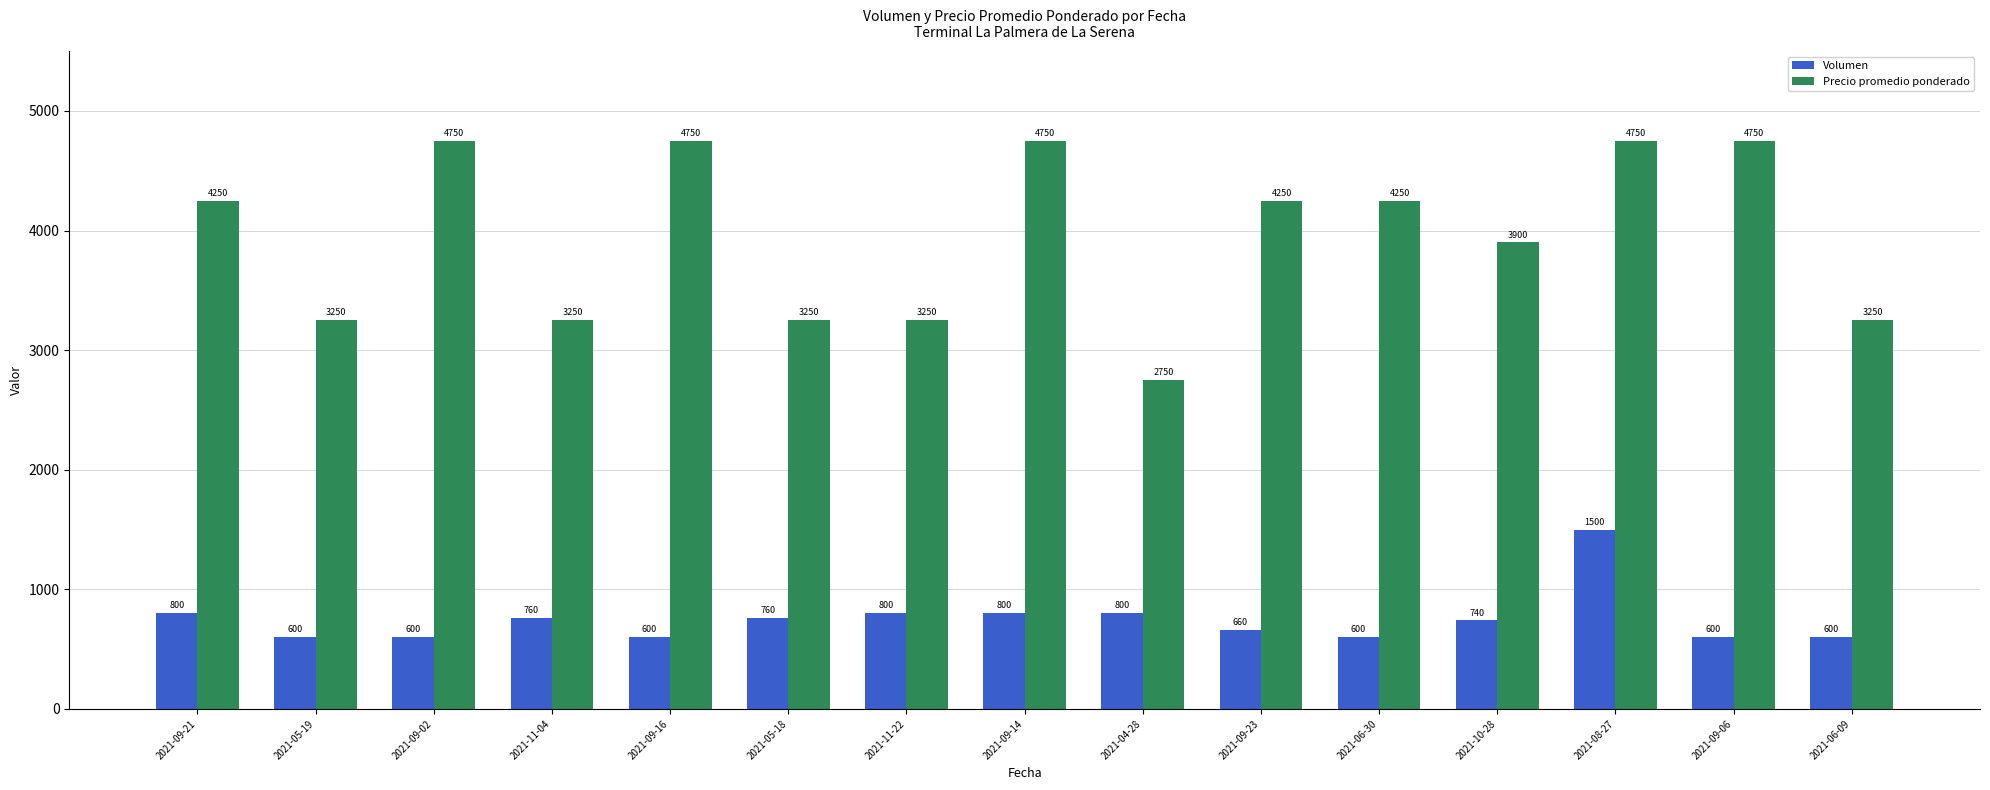

List the series in order of their overall mean, highest first.

Precio promedio ponderado, Volumen